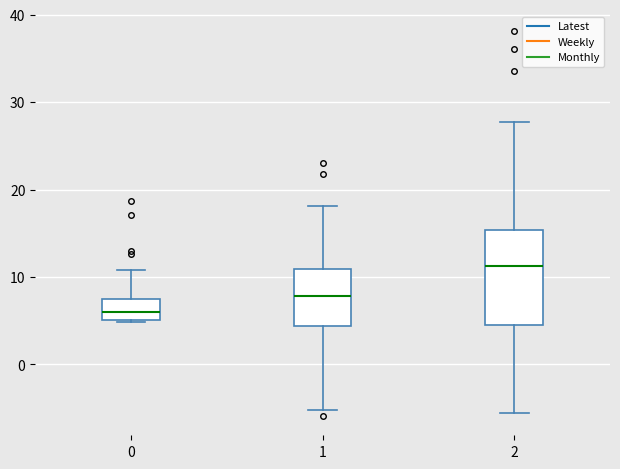

Which box is the tallest, from its lower edge to its upper edge?

2